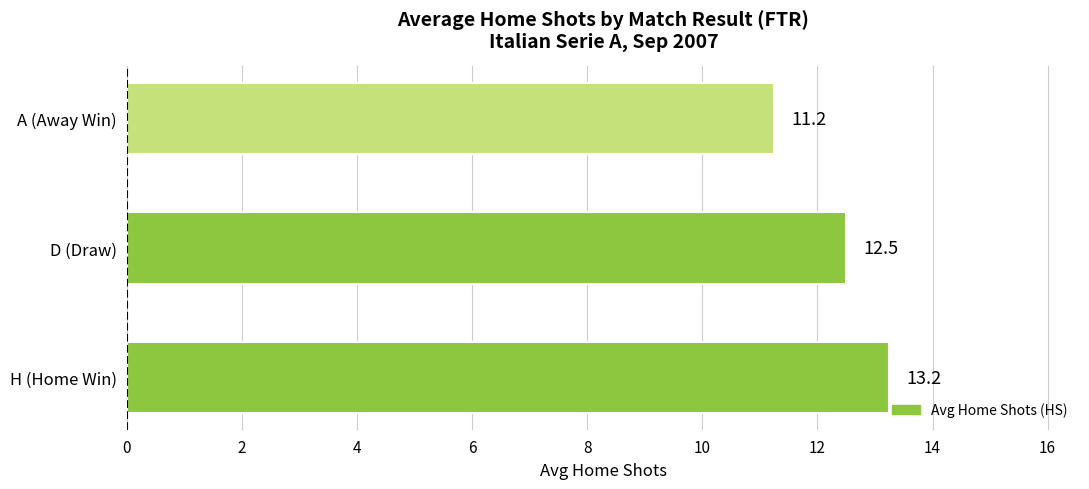

Rank the categories by value from lowest to highest.

A (Away Win), D (Draw), H (Home Win)